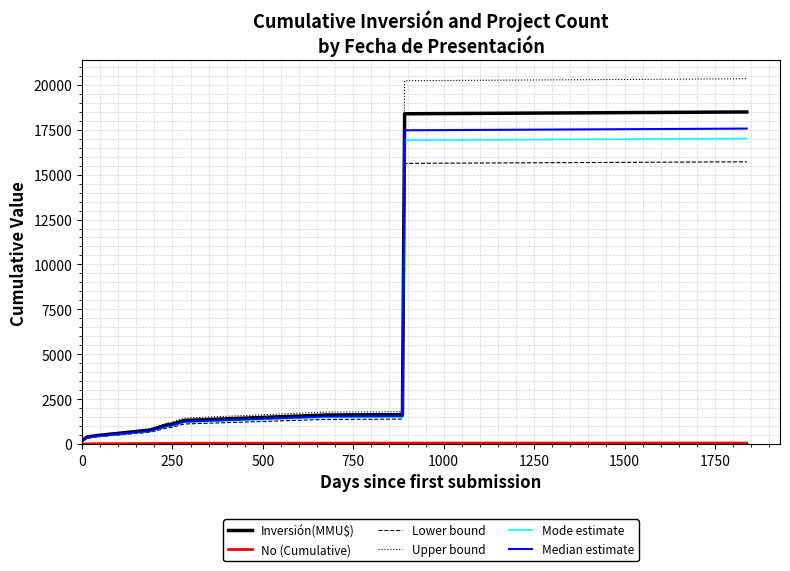

What is the greatest value displayed?

20330.2